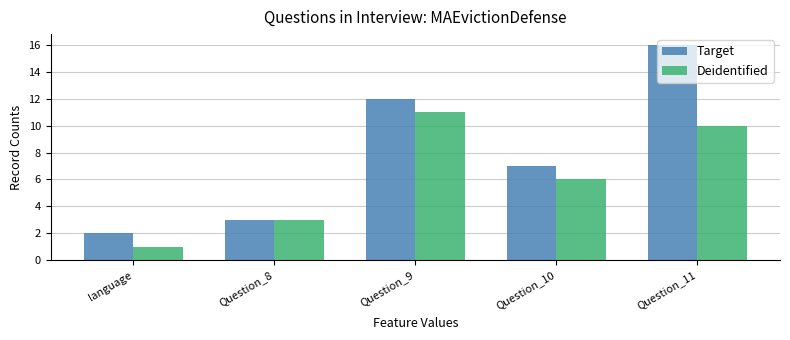

List the labels in order of Deidentified value, smallest first.

language, Question_8, Question_10, Question_11, Question_9